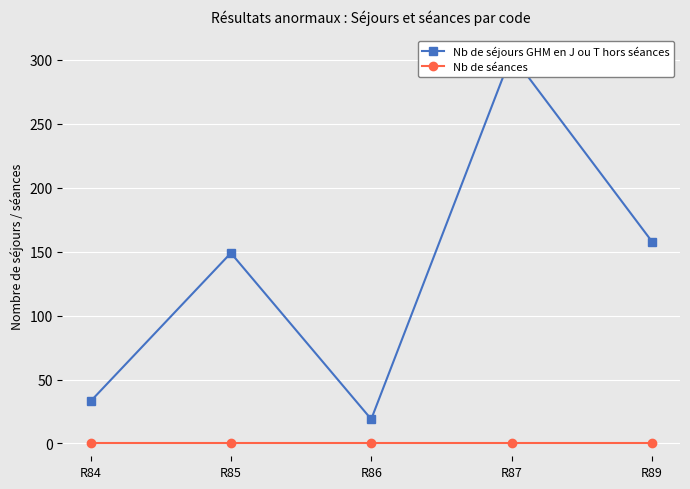

Between R86 and R85, which is larger?

R85